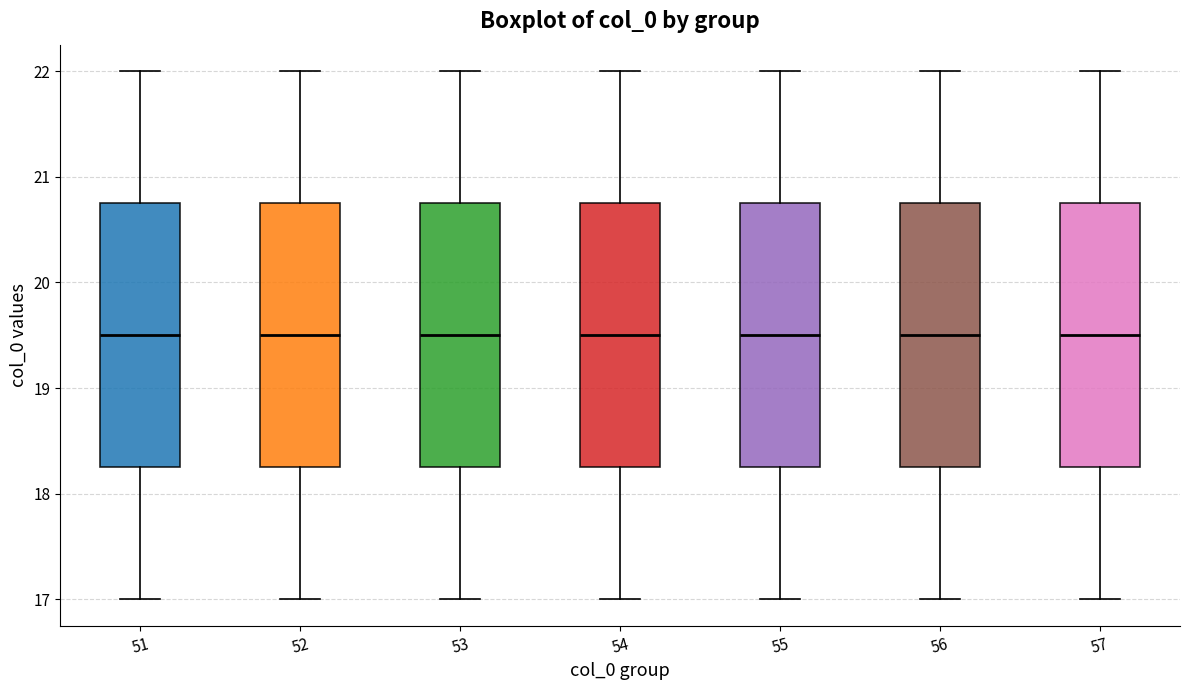

Reading left to right, read every box against the y-axis: the position of its median line, the range the box covers, and the ends of its whiskers. The values are not printed on the chart, so give them approximately, as read against the axis.

51: median 19.5, box 18.3 to 20.8, whiskers 17.0 to 22.0
52: median 19.5, box 18.3 to 20.8, whiskers 17.0 to 22.0
53: median 19.5, box 18.3 to 20.8, whiskers 17.0 to 22.0
54: median 19.5, box 18.3 to 20.8, whiskers 17.0 to 22.0
55: median 19.5, box 18.3 to 20.8, whiskers 17.0 to 22.0
56: median 19.5, box 18.3 to 20.8, whiskers 17.0 to 22.0
57: median 19.5, box 18.3 to 20.8, whiskers 17.0 to 22.0